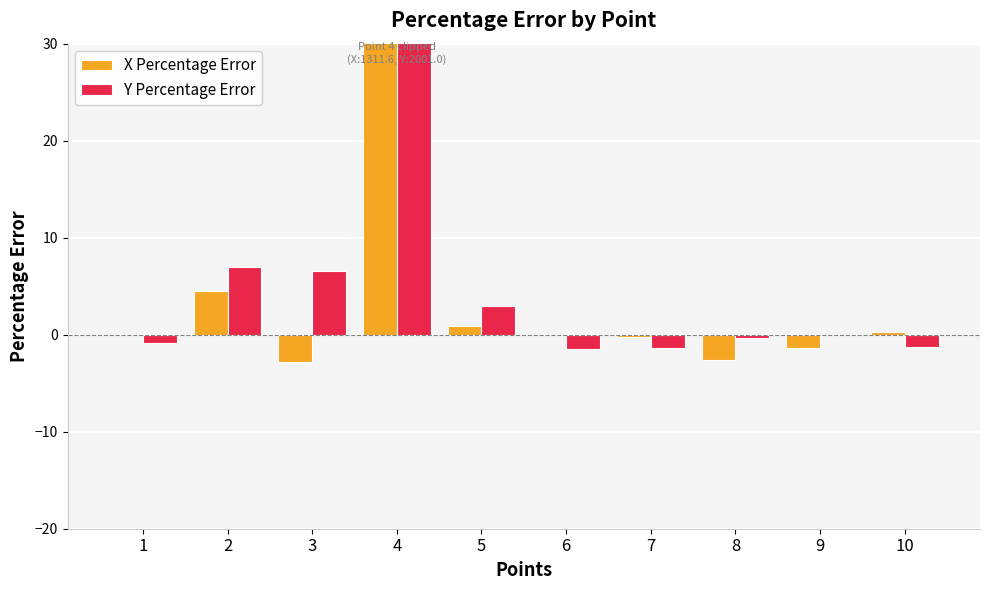

What is the spread (max minus min) of values at 6?

1.6